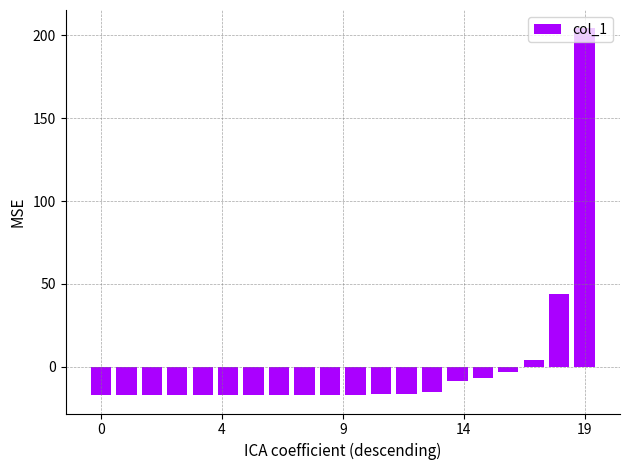

How many values exceed -16?

7